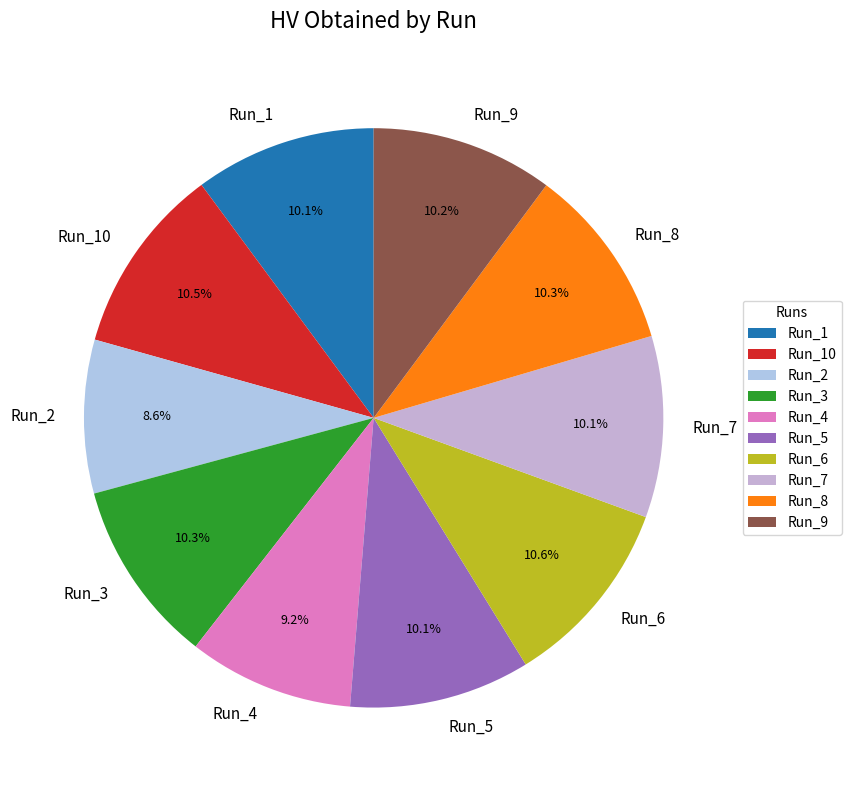

How much of the chart is everything except Run_7?

89.9%